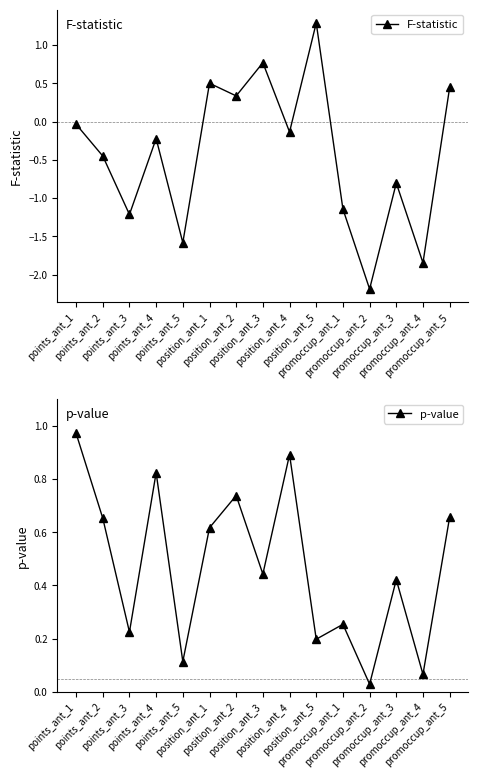

Where does the F-statistic series first go above 0?

position_ant_1